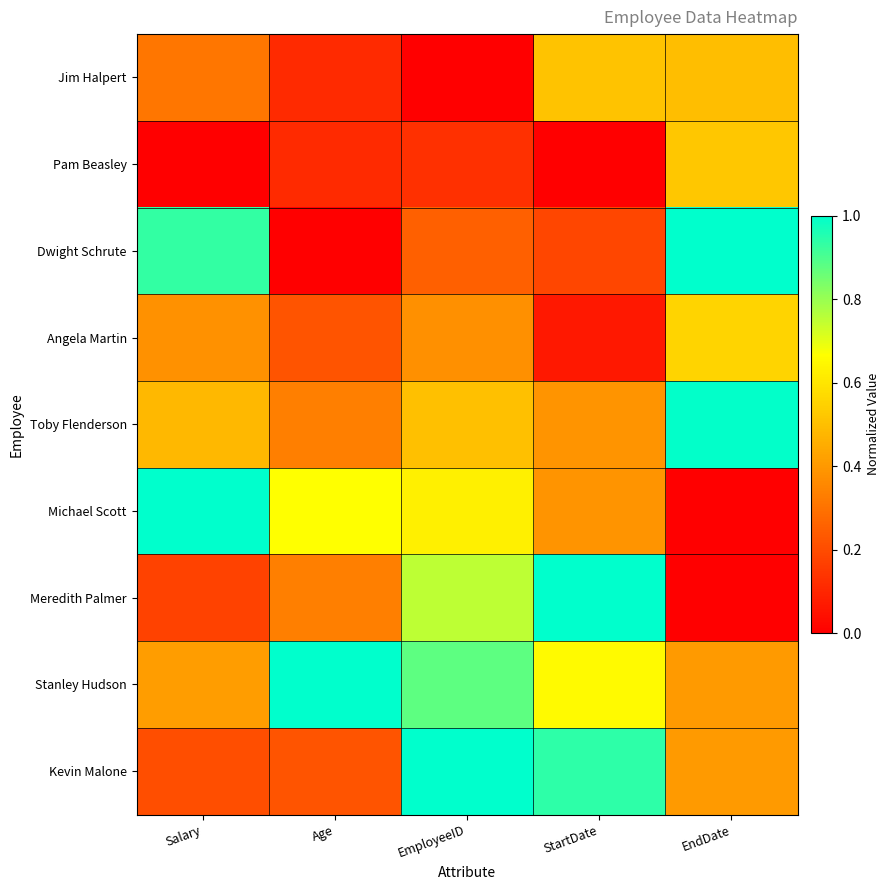

Which series has the largest total across all categories?

Stanley Hudson